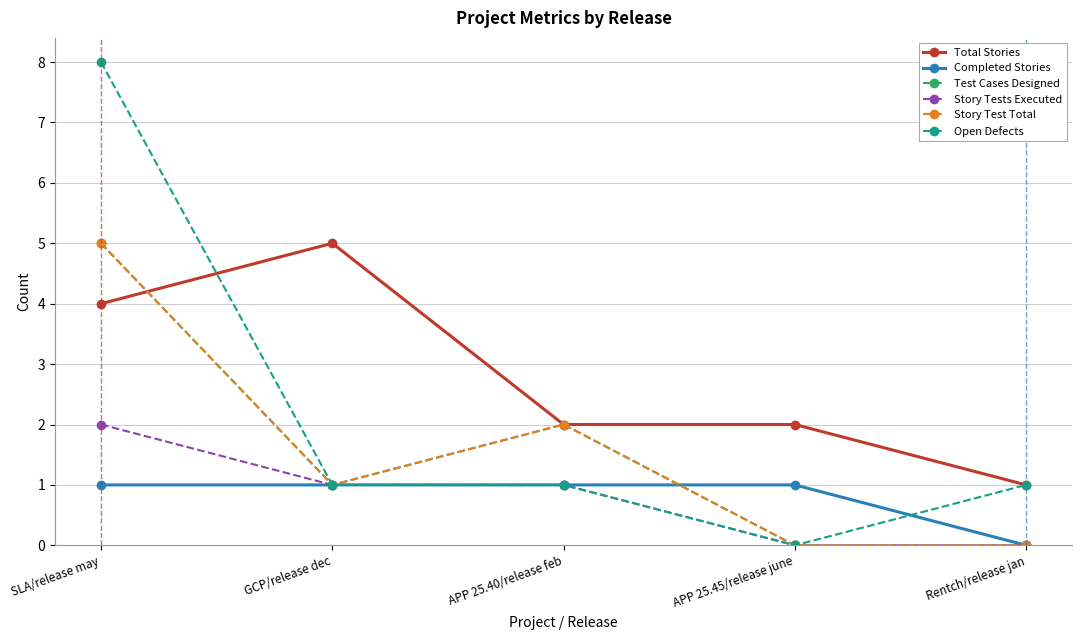

Reading left to right, what are all the values shown in this chart?

Total Stories: SLA/release may=4	GCP/release dec=5	APP 25.40/release feb=2	APP 25.45/release june=2	Rentch/release jan=1
Completed Stories: SLA/release may=1	GCP/release dec=1	APP 25.40/release feb=1	APP 25.45/release june=1	Rentch/release jan=0
Test Cases Designed: SLA/release may=5	GCP/release dec=1	APP 25.40/release feb=2	APP 25.45/release june=0	Rentch/release jan=0
Story Tests Executed: SLA/release may=2	GCP/release dec=1	APP 25.40/release feb=1	APP 25.45/release june=0	Rentch/release jan=0
Story Test Total: SLA/release may=5	GCP/release dec=1	APP 25.40/release feb=2	APP 25.45/release june=0	Rentch/release jan=0
Open Defects: SLA/release may=8	GCP/release dec=1	APP 25.40/release feb=1	APP 25.45/release june=0	Rentch/release jan=1